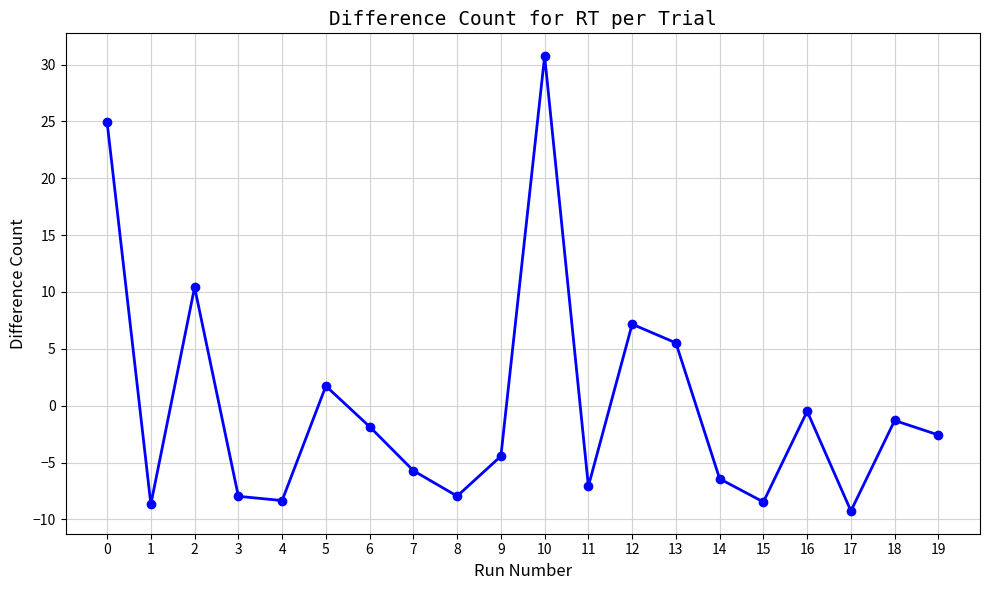

How many categories are shown in the chart?

20